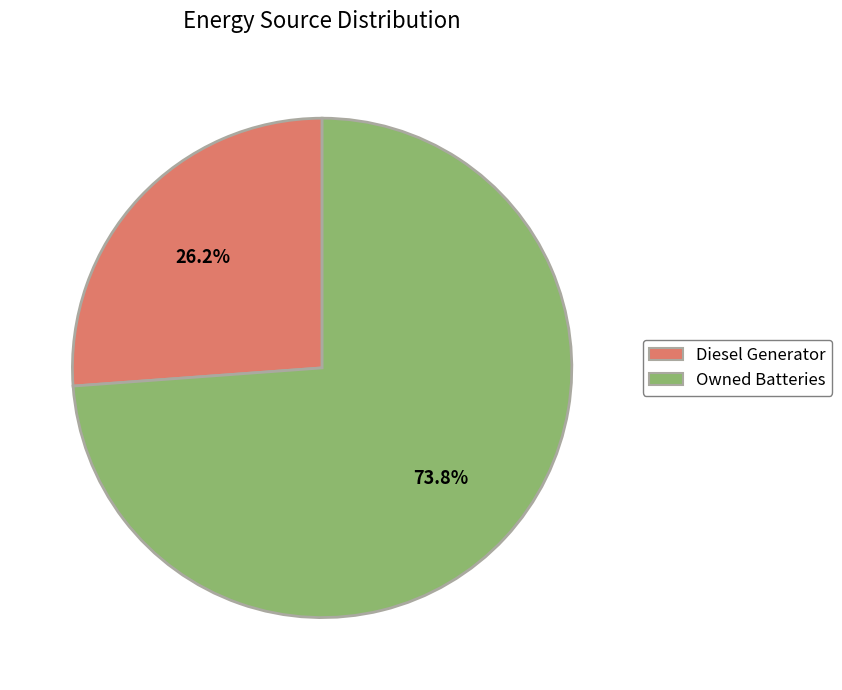

Does any single category account for the majority?

Yes